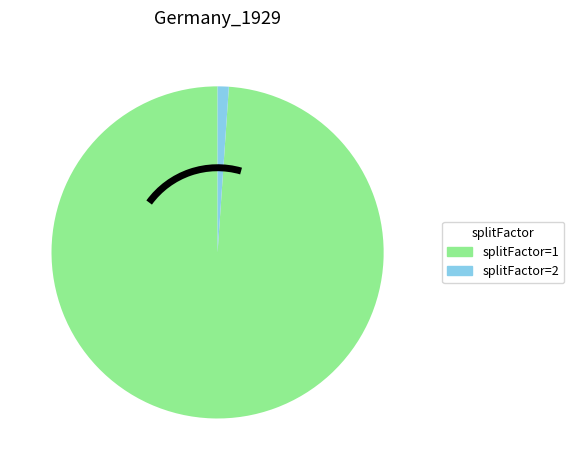

Does splitFactor=1 account for over 50% of the chart?

Yes